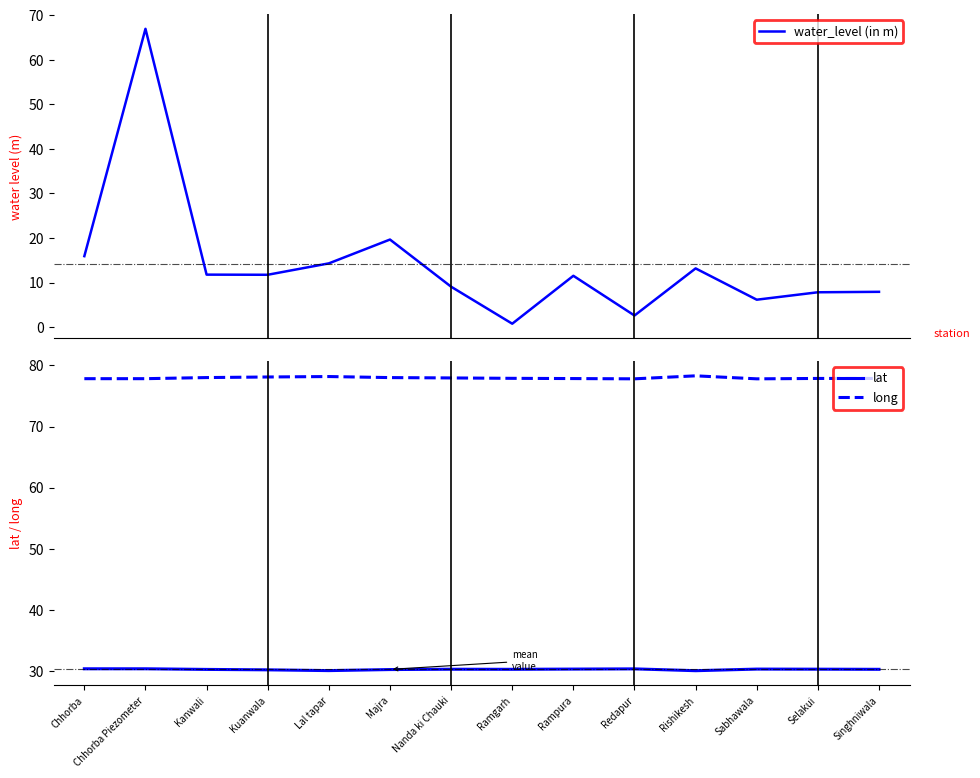

What is the label of the 13th point from the right?

Chhorba Piezometer